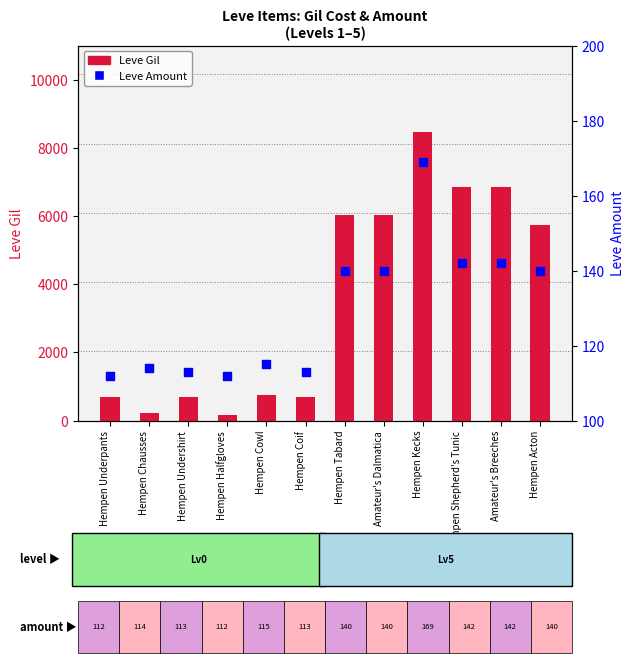

What is the total value across all series at Amateur's Dalmatica?

6170